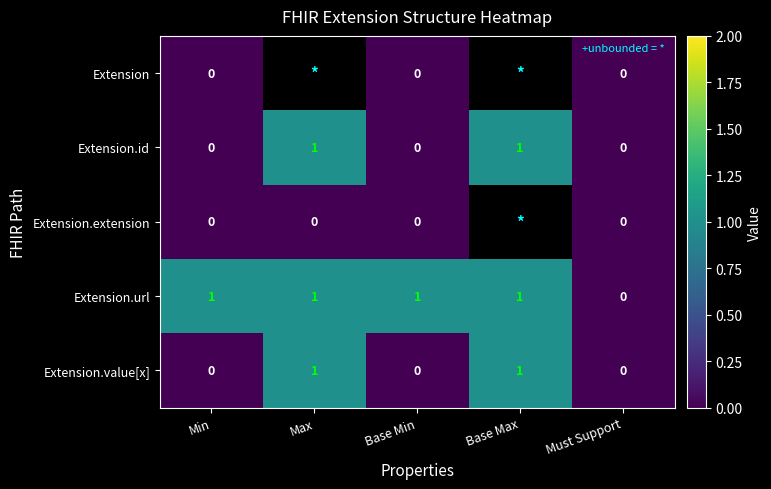

At how many categories does at least one series exceed 0?

4